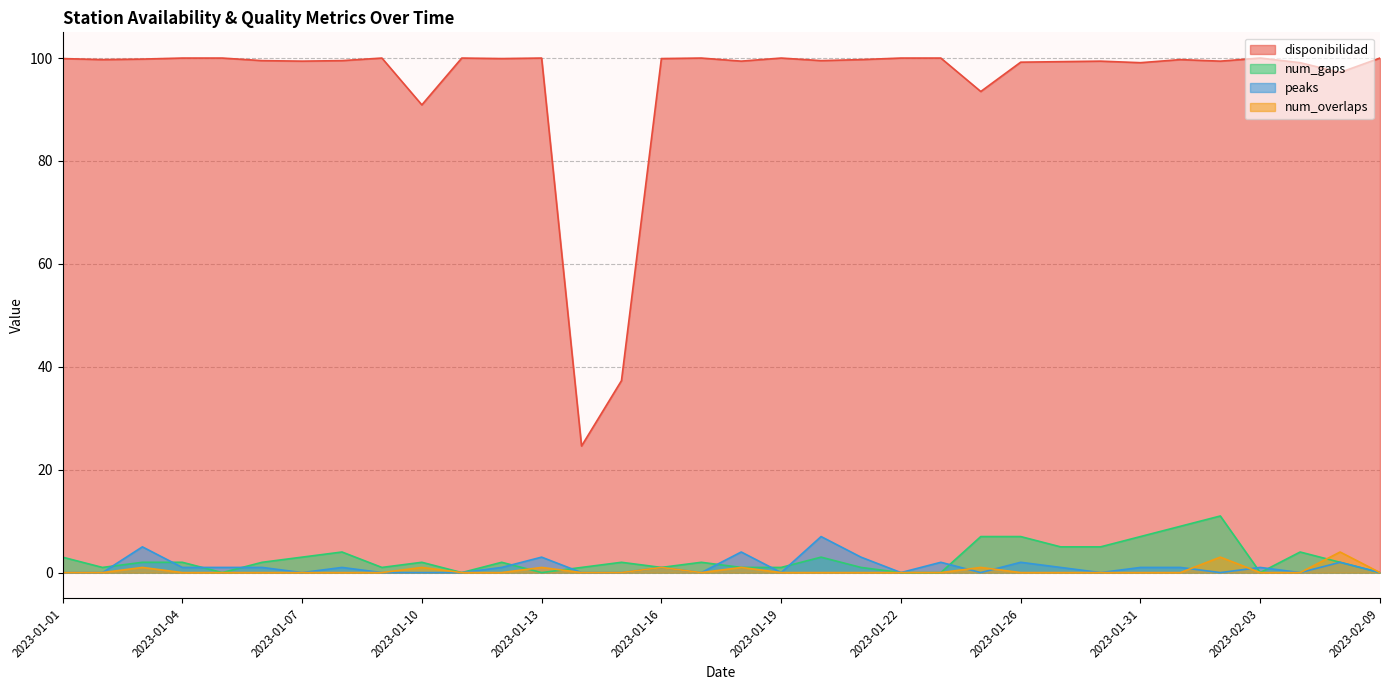

Reading right to left, transcribe all the data shown in this chart.

disponibilidad: 100.0	97.2	99.1	100.0	99.4	99.7	99.1	99.4	99.3	99.2	93.5	100.0	100.0	99.7	99.5	100.0	99.4	100.0	99.9	37.3	24.6	100.0	99.9	100.0	90.9	100.0	99.5	99.4	99.5	100.0	100.0	99.8	99.7	99.9
num_overlaps: 0.0	4.0	0.0	0.0	3.0	0.0	0.0	0.0	0.0	0.0	1.0	0.0	0.0	0.0	0.0	0.0	1.0	0.0	1.0	0.0	0.0	1.0	0.0	0.0	1.0	0.0	0.0	0.0	0.0	0.0	0.0	1.0	0.0	0.0
num_gaps: 0.0	2.0	4.0	0.0	11.0	9.0	7.0	5.0	5.0	7.0	7.0	0.0	0.0	1.0	3.0	1.0	1.0	2.0	1.0	2.0	1.0	0.0	2.0	0.0	2.0	1.0	4.0	3.0	2.0	0.0	2.0	2.0	1.0	3.0
peaks: 0.0	2.0	0.0	1.0	0.0	1.0	1.0	0.0	1.0	2.0	0.0	2.0	0.0	3.0	7.0	0.0	4.0	0.0	1.0	0.0	0.0	3.0	1.0	0.0	0.0	0.0	1.0	0.0	1.0	1.0	1.0	5.0	0.0	0.0